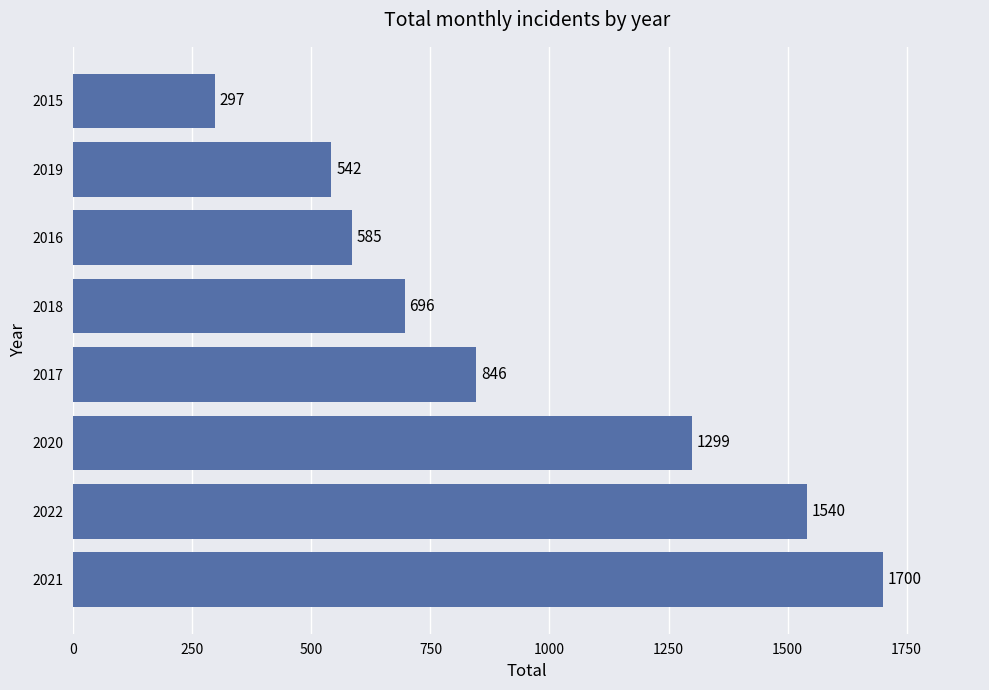

What is the maximum value shown in the chart?

1700